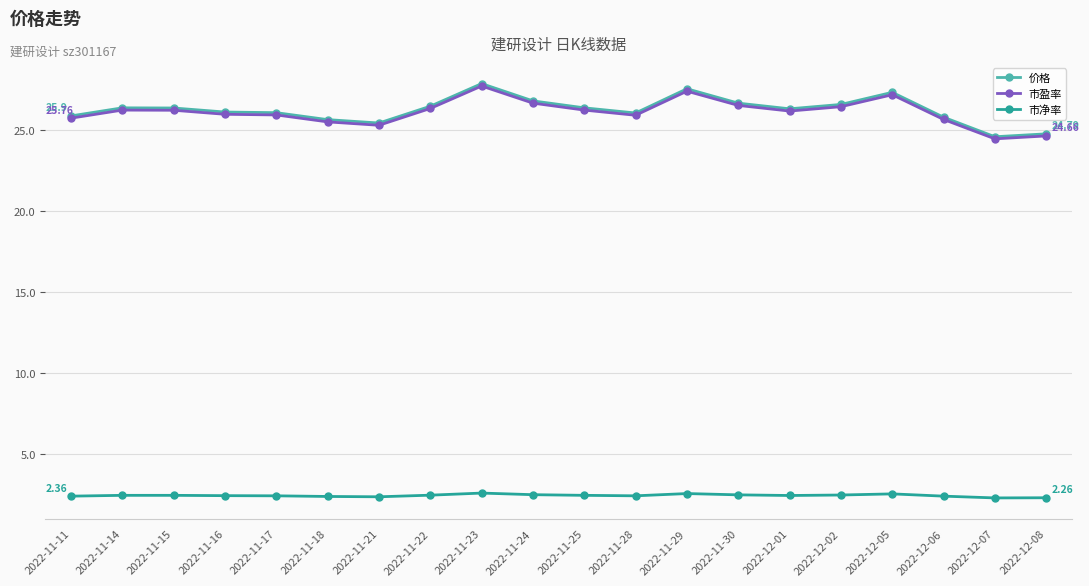

Is the value of 市盈率 at 2022-11-24 greater than the value of 市净率 at 2022-12-05?

Yes